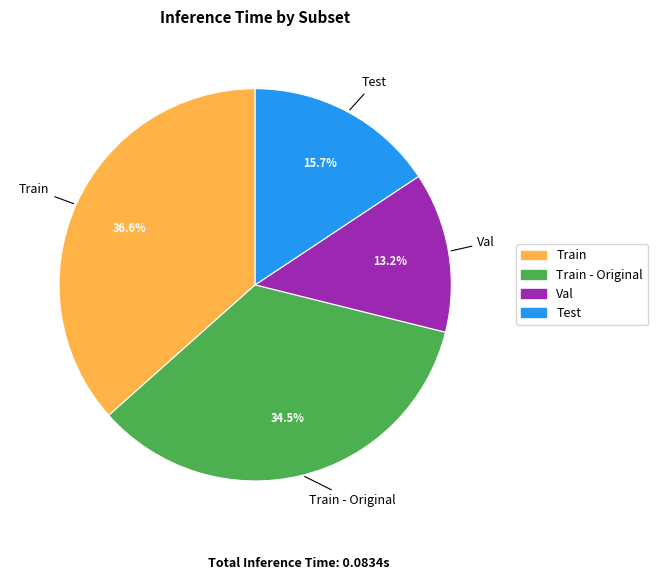

Does any single category account for the majority?

No